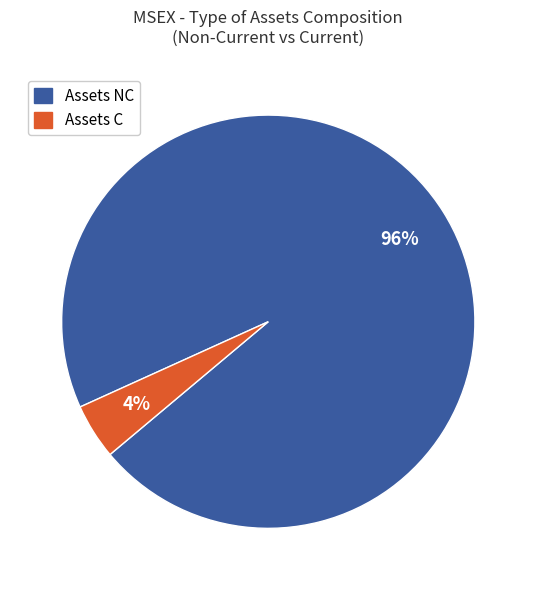

To the nearest percent, what is the average slice percentage?

50%